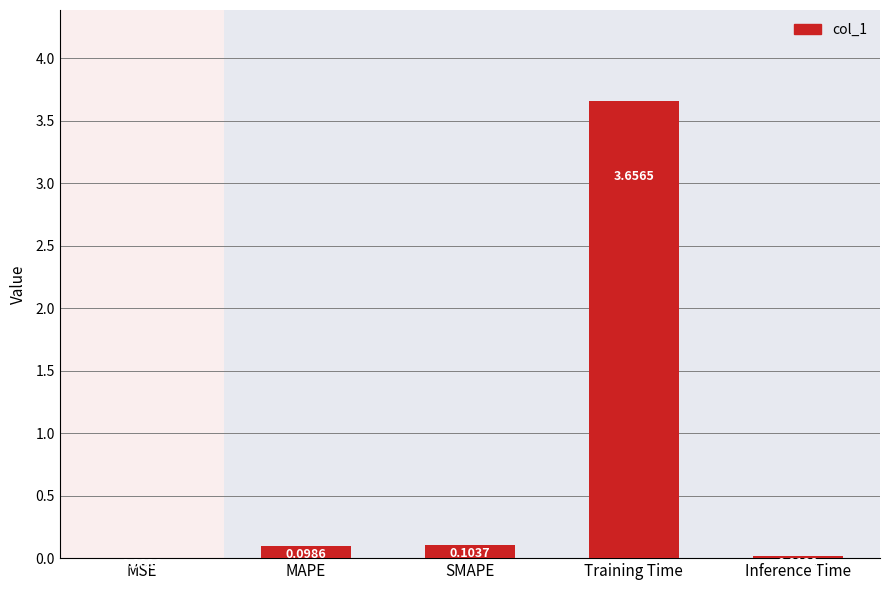

Which has a higher value, Inference Time or Training Time?

Training Time